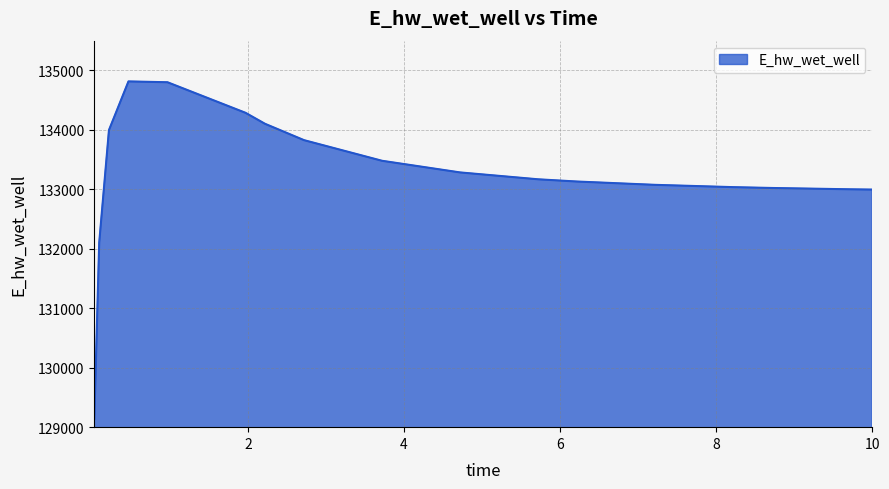

What is the smallest value displayed?

129139.8